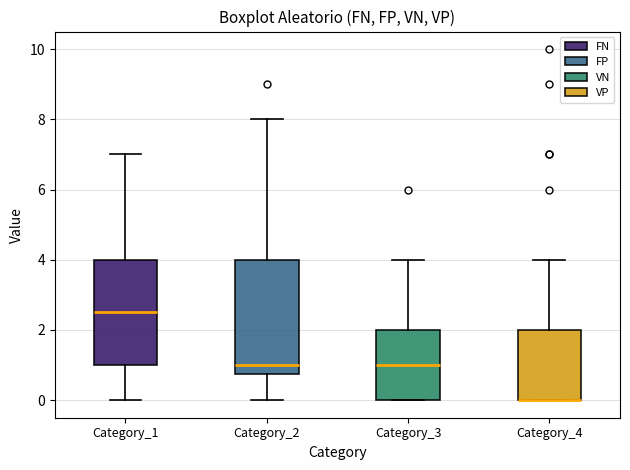

Comparing the boxes themselves (not the whiskers), which one is the tallest?

Category_2